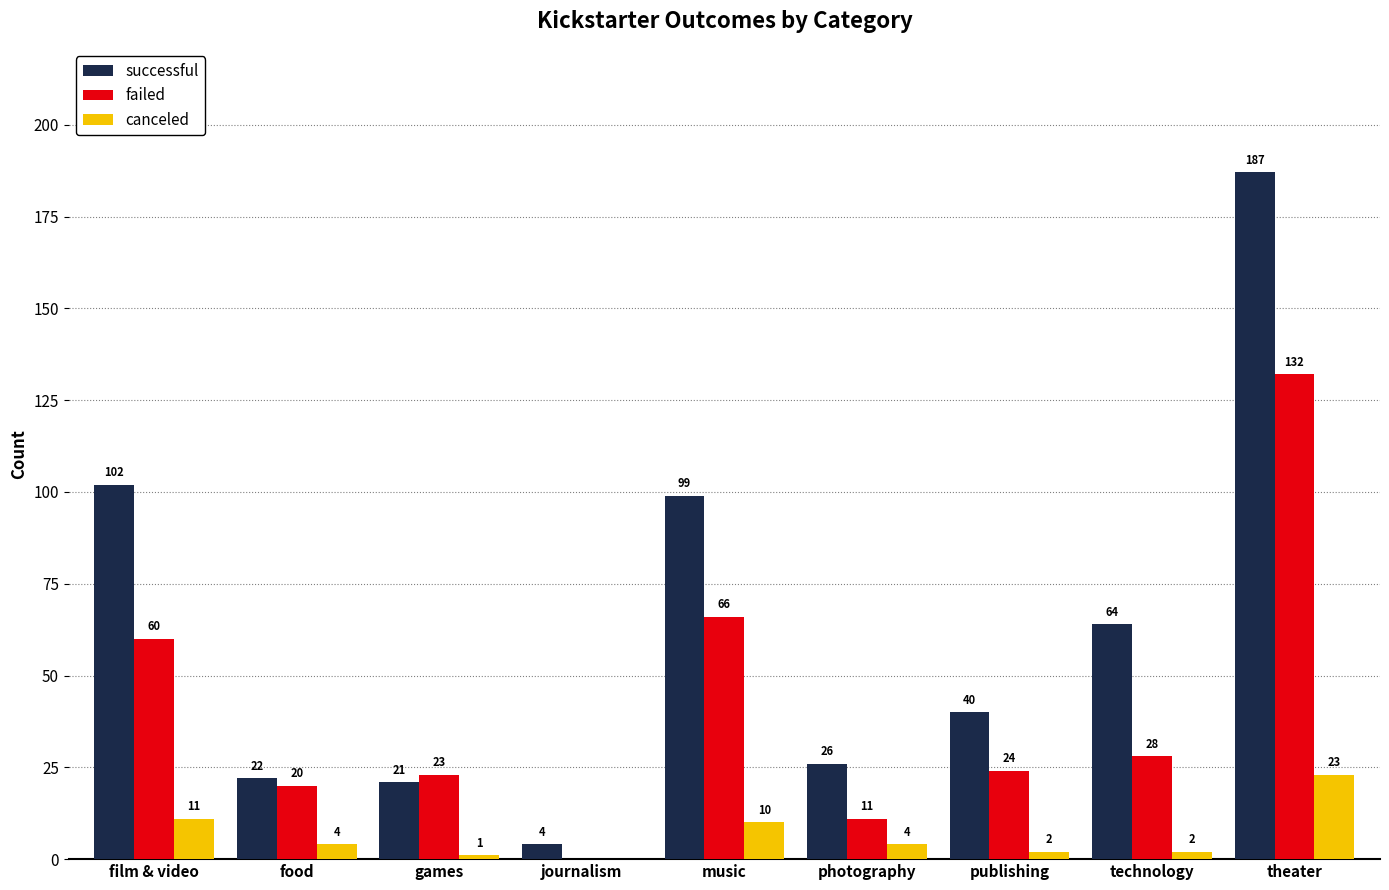

The canceled series shows 2 at music. True or false?

False